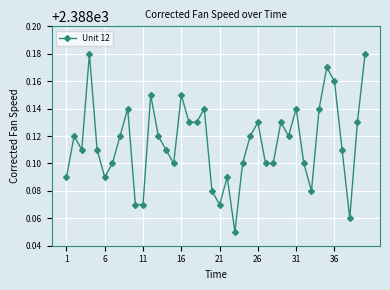

True or false: the data has more than 2 interior local peaks.

True